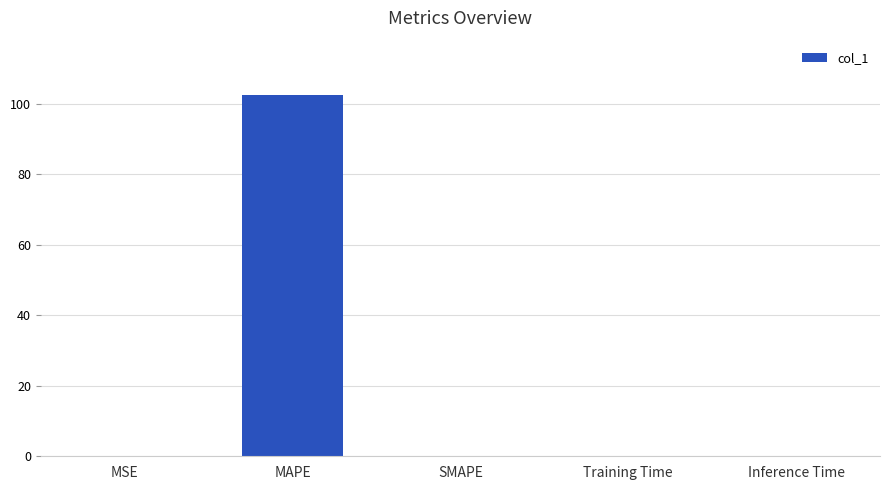

Are the bars grouped side by side (vs. stacked)?

No